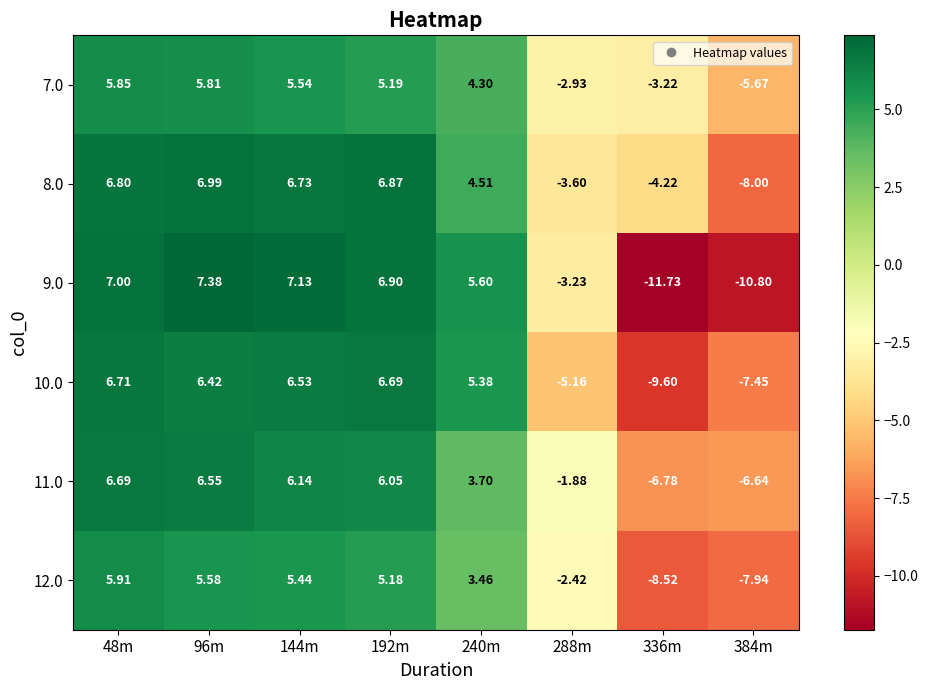

Is the value of 9.0 at 288m greater than the value of 10.0 at 336m?

Yes